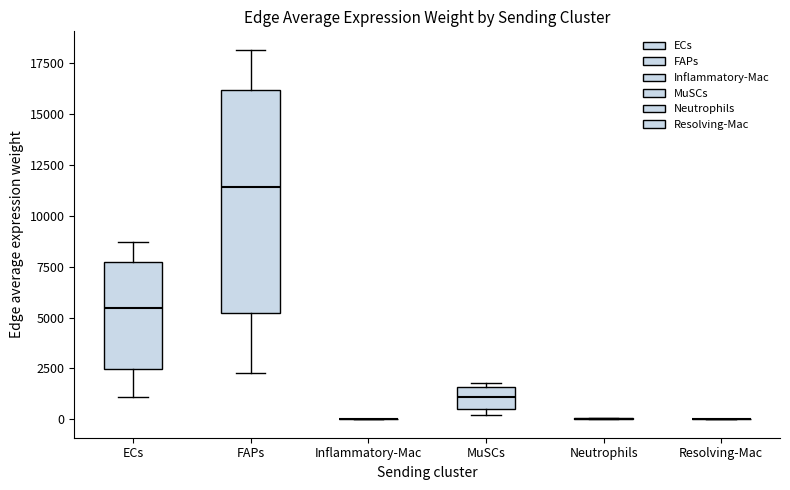

Reading left to right, read every box against the y-axis: the position of its median line, the range the box covers, and the ends of its whiskers. The values are not printed on the chart, so give them approximately, as read against the axis.

ECs: median 5500, box 2500 to 7500, whiskers 1000 to 8500
FAPs: median 11500, box 5000 to 16000, whiskers 2500 to 18000
Inflammatory-Mac: box collapsed to a line at 0, whiskers 0 to 0
MuSCs: median 1000, box 500 to 1500, whiskers 0 to 2000
Neutrophils: box collapsed to a line at 0, whiskers 0 to 0
Resolving-Mac: box collapsed to a line at 0, whiskers 0 to 0